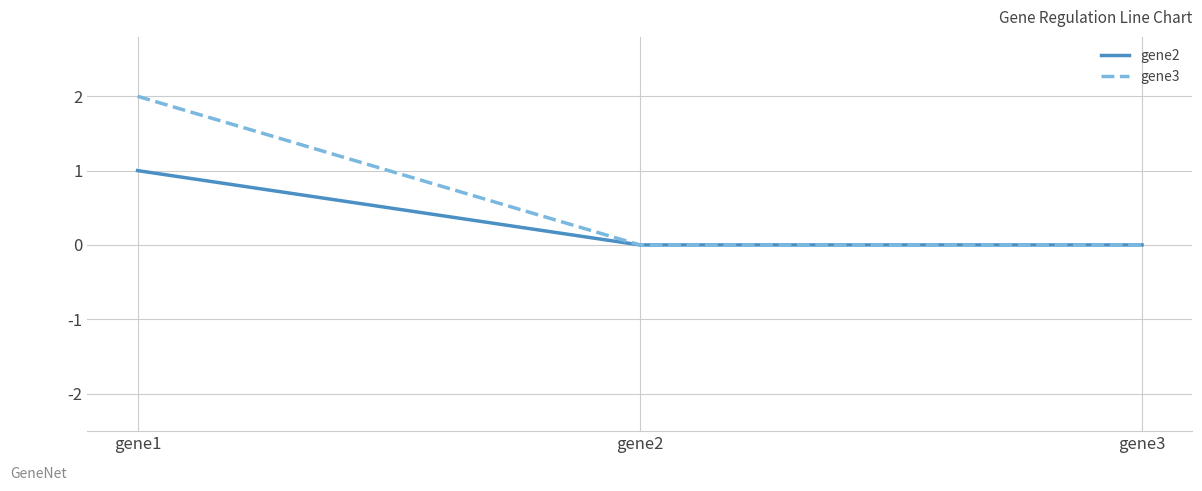

At which category is the sum across all series the highest?

gene1